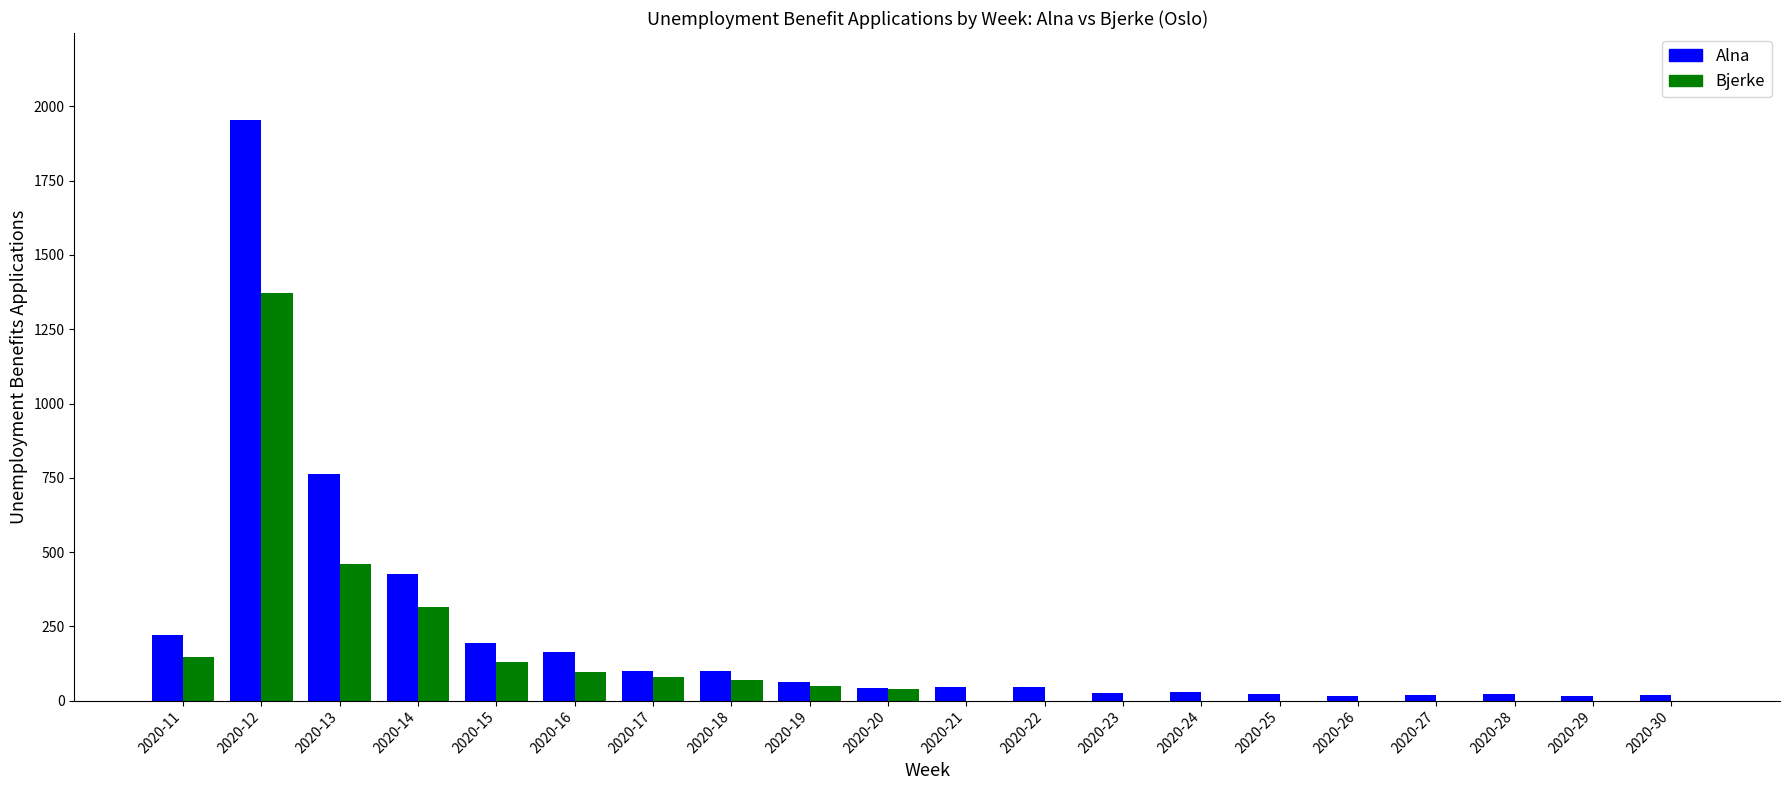

What are all the series names shown in the legend?

Alna, Bjerke